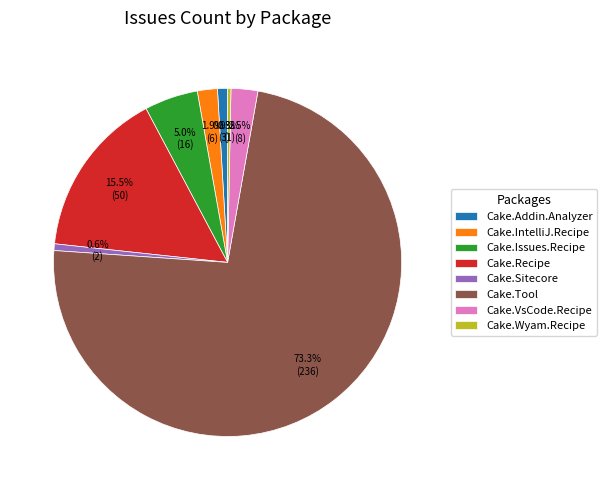

How many slices are in this pie chart?

8